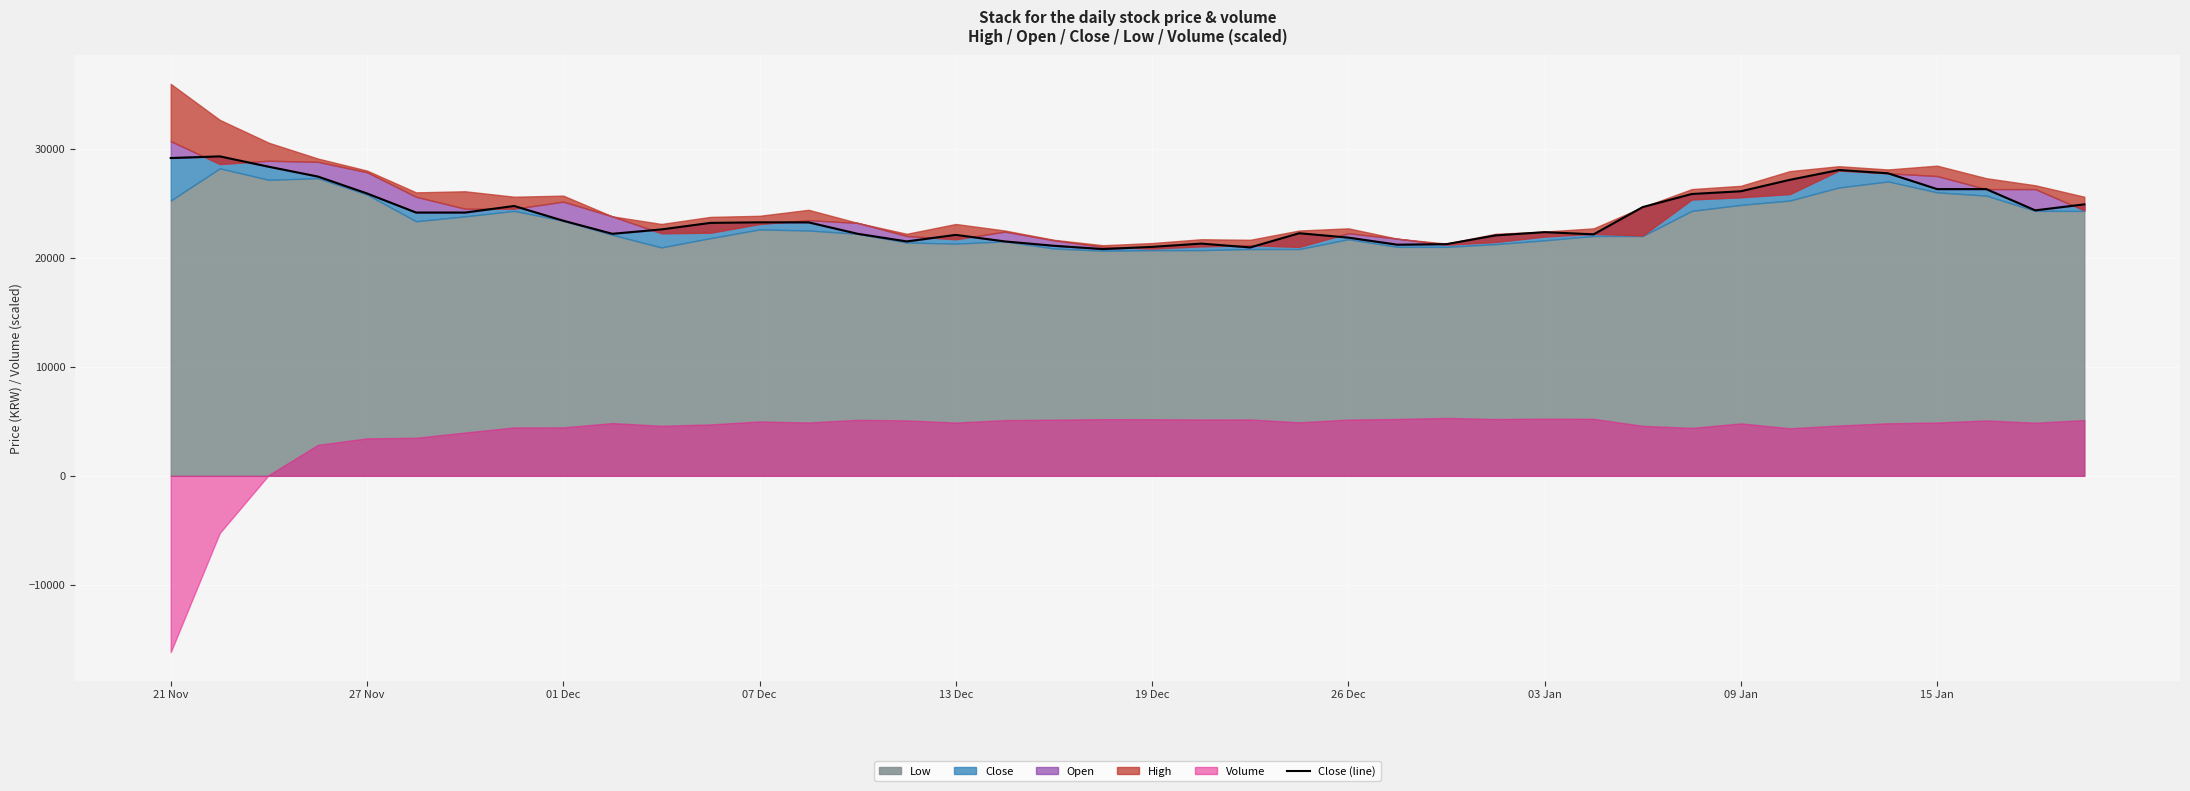

The chart shows a value of 35187 at 17. True or false?

False